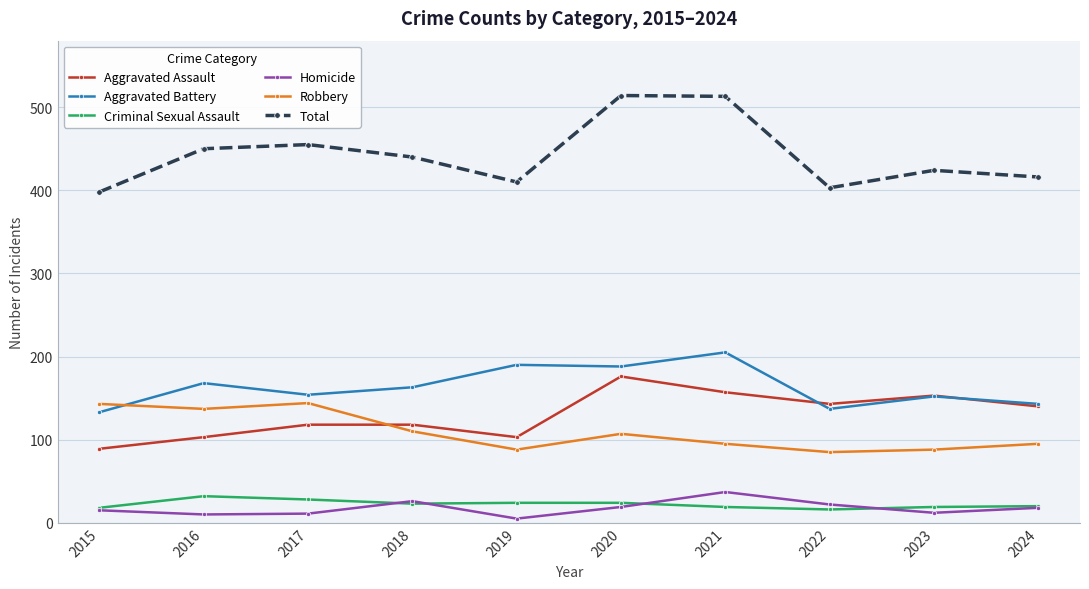

Is the value of Total at 2022 greater than the value of Homicide at 2018?

Yes